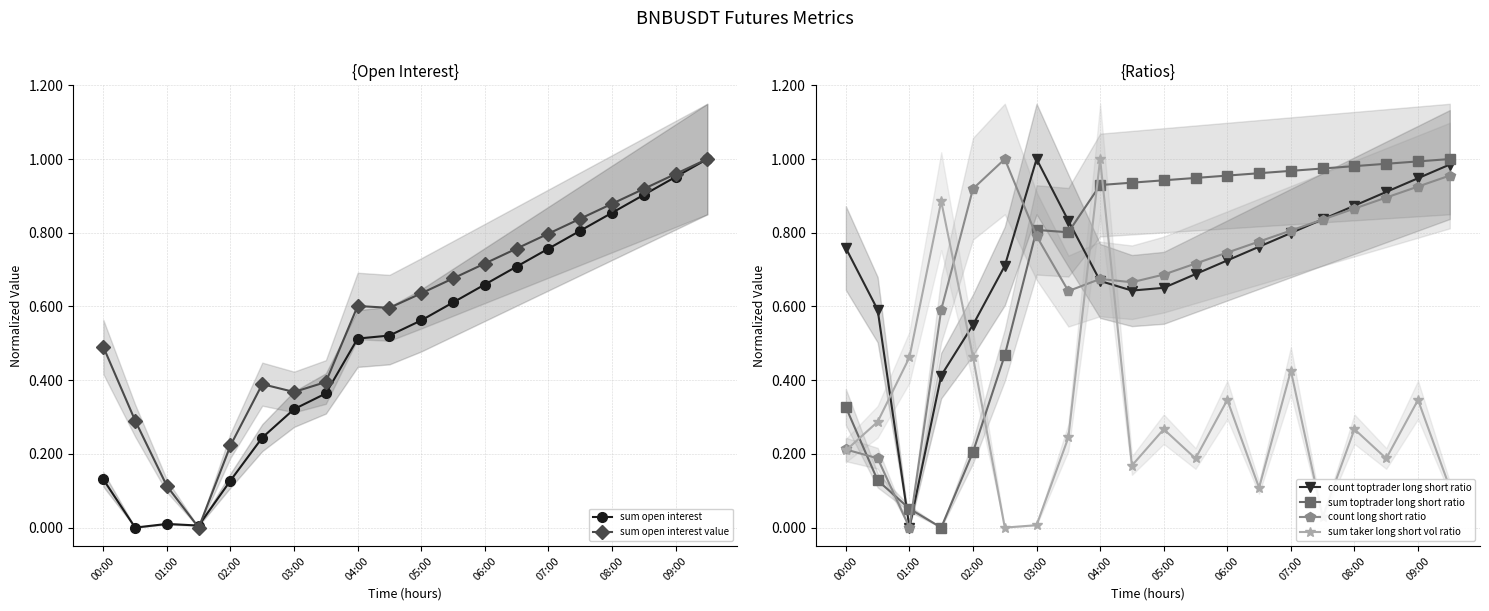

True or false: count toptrader long short ratio and sum toptrader long short ratio cross at least once.

True